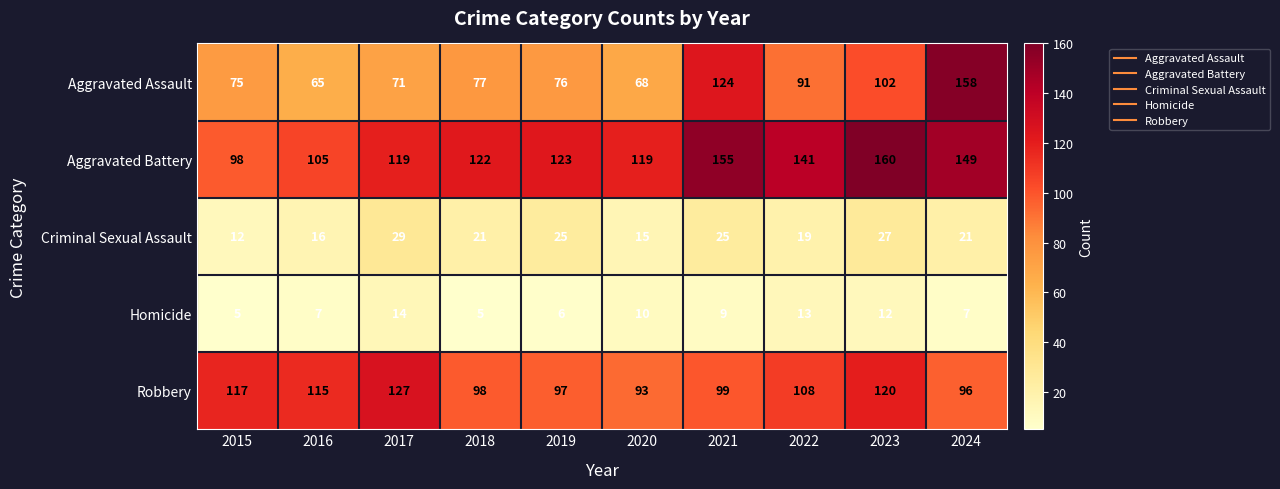

Where is Robbery nearest to the value 110?

2022